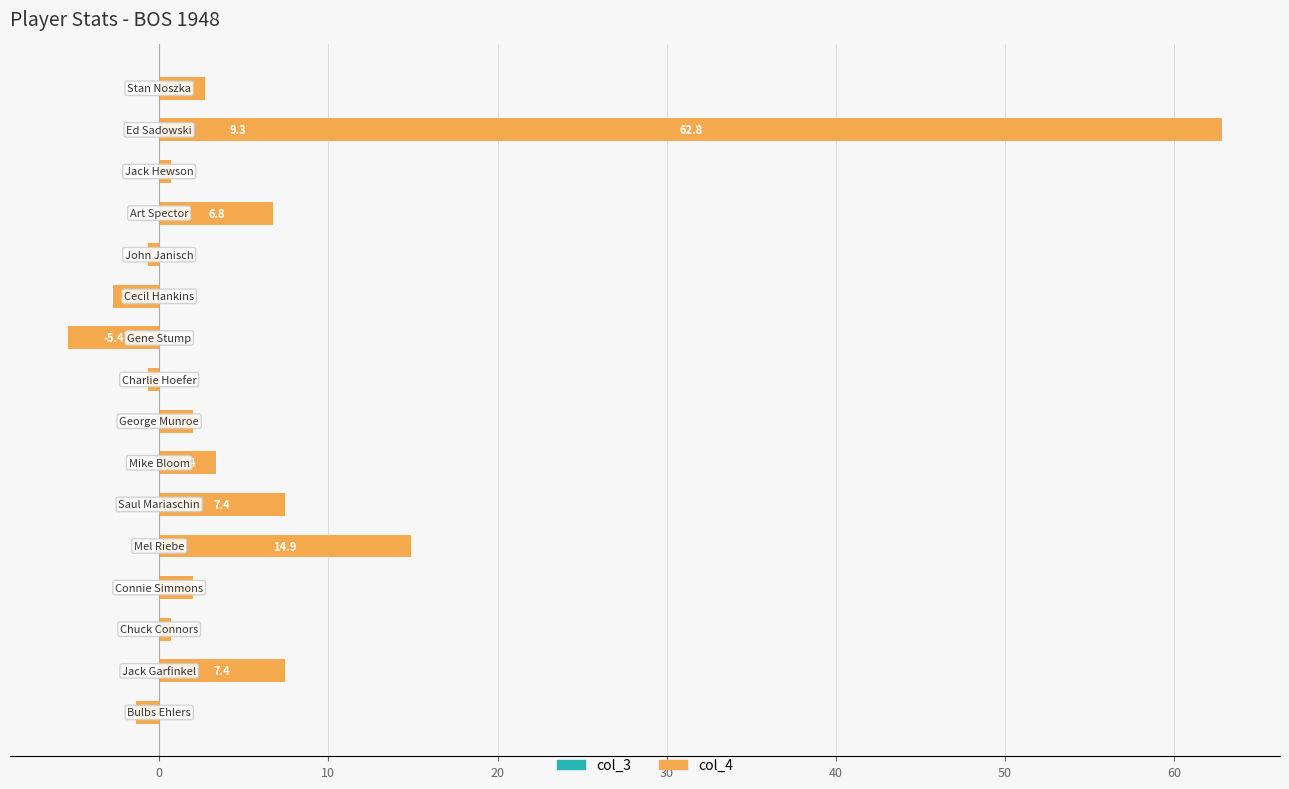

What are all the series names shown in the legend?

col_3, col_4